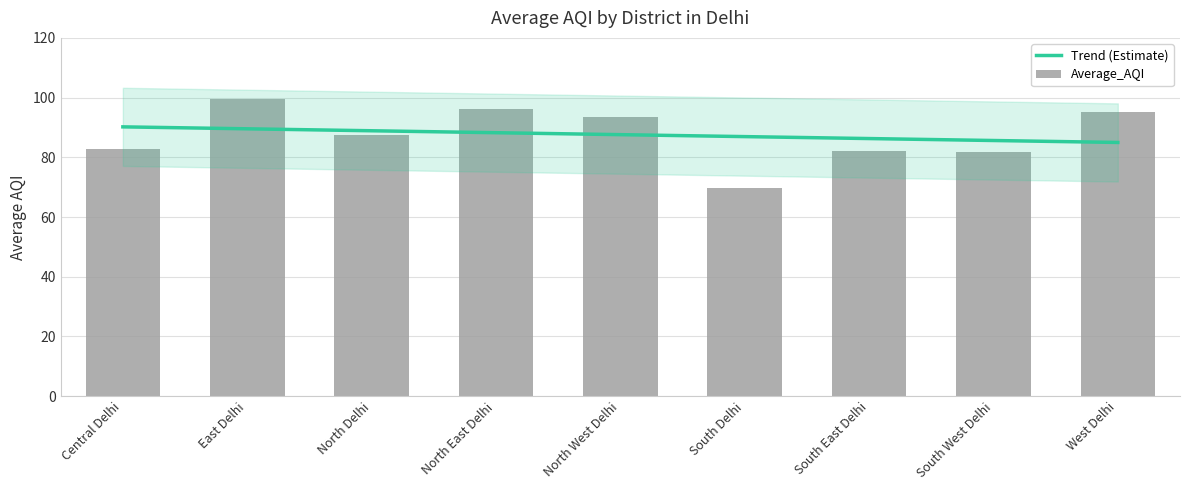

What is the average value?

87.6